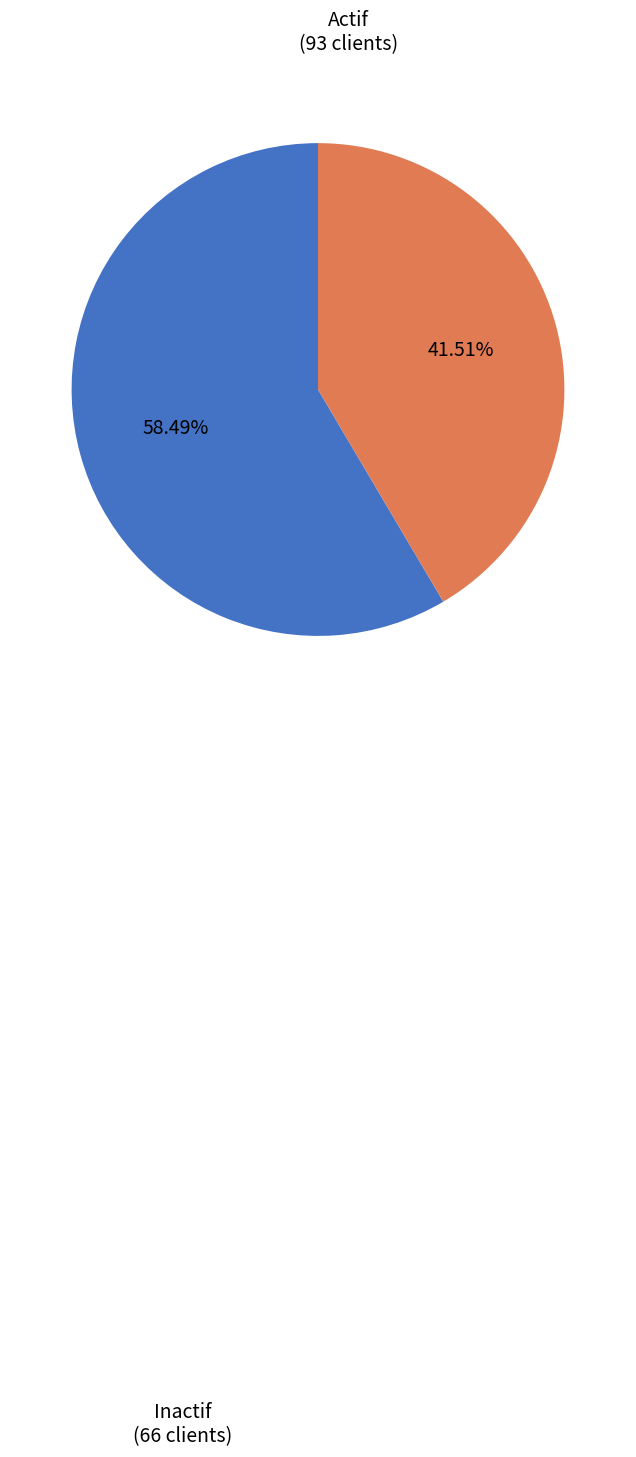

Is the sum of Actif and Inactif greater than half?

Yes